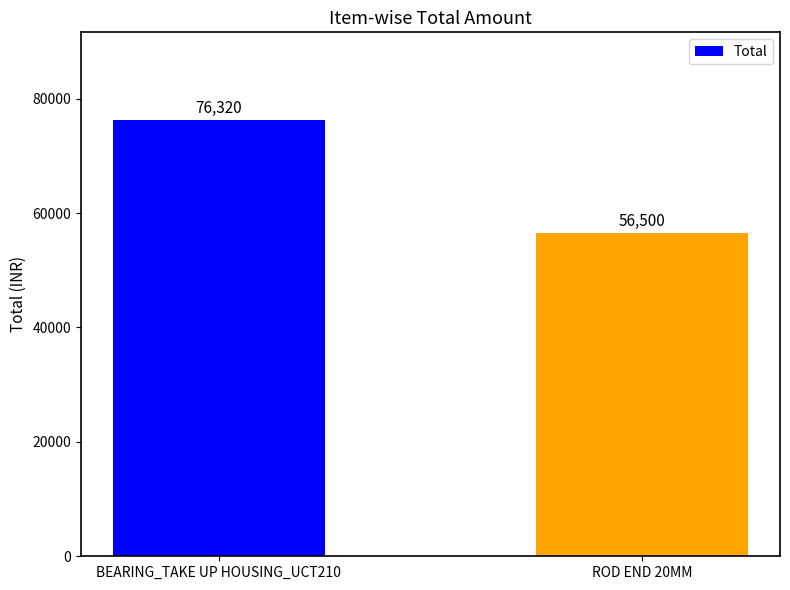

Reading left to right, transcribe all the data shown in this chart.

BEARING_TAKE UP HOUSING_UCT210=76320	ROD END 20MM=56500